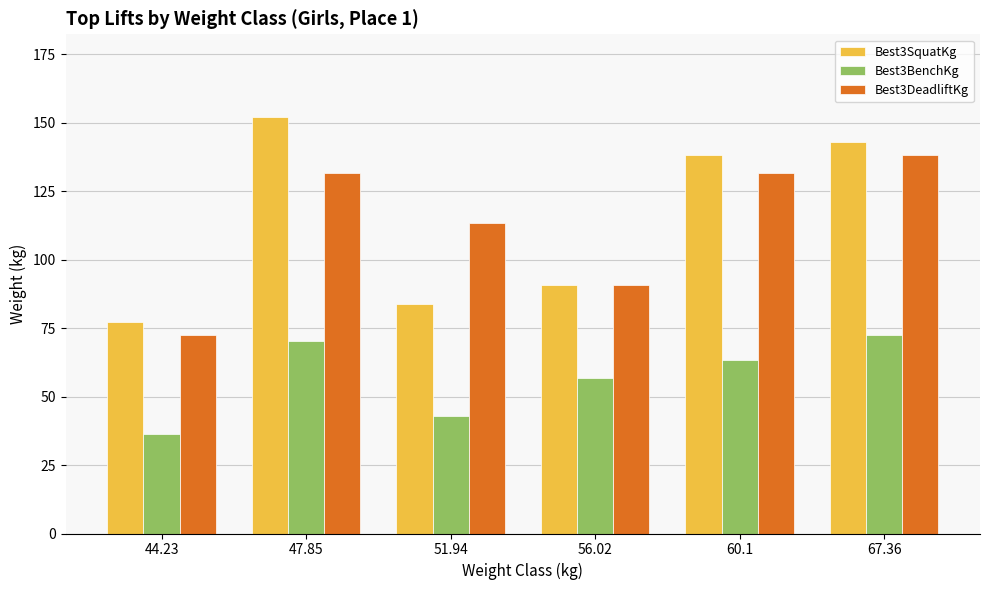

What is the total value across all series at 67.36?

353.8